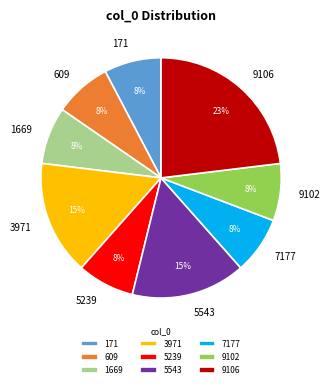

What is the largest slice in the pie chart?

9106